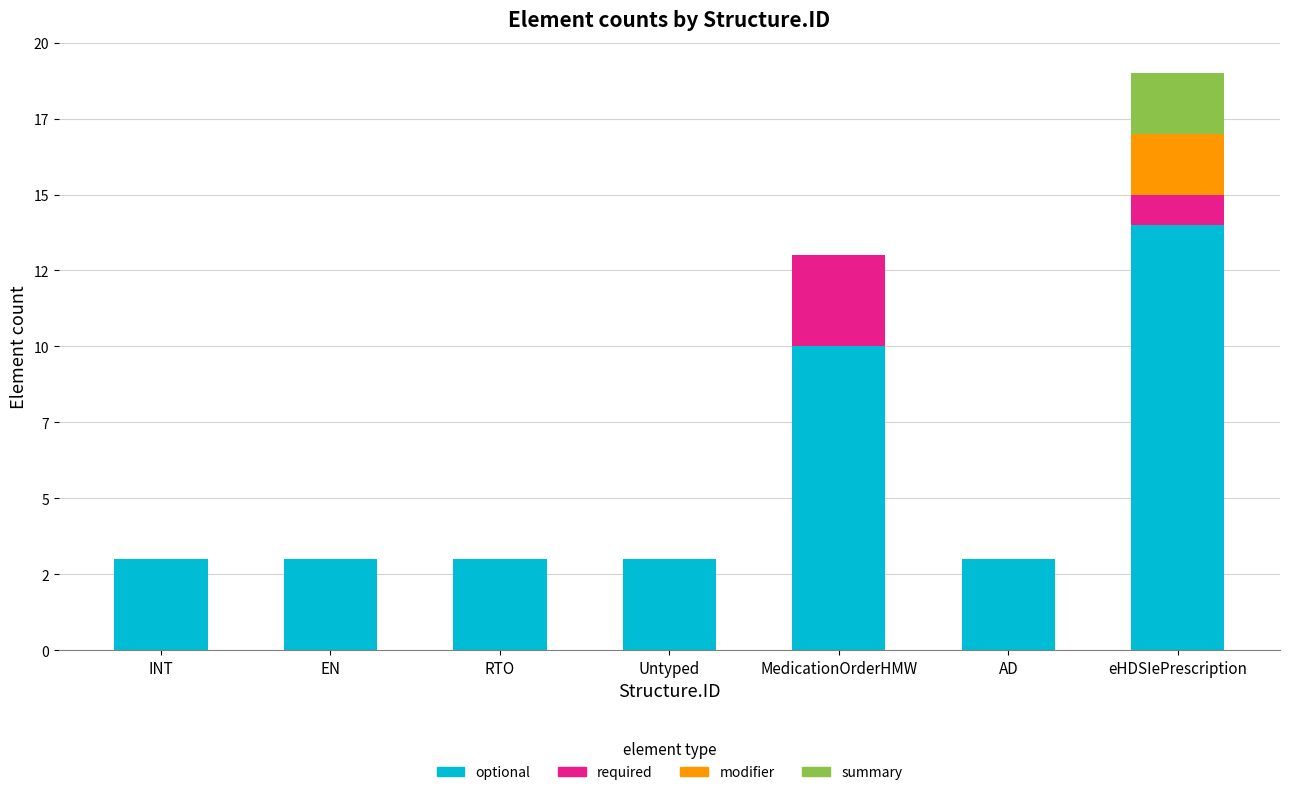

Does the chart contain stacked bars?

Yes